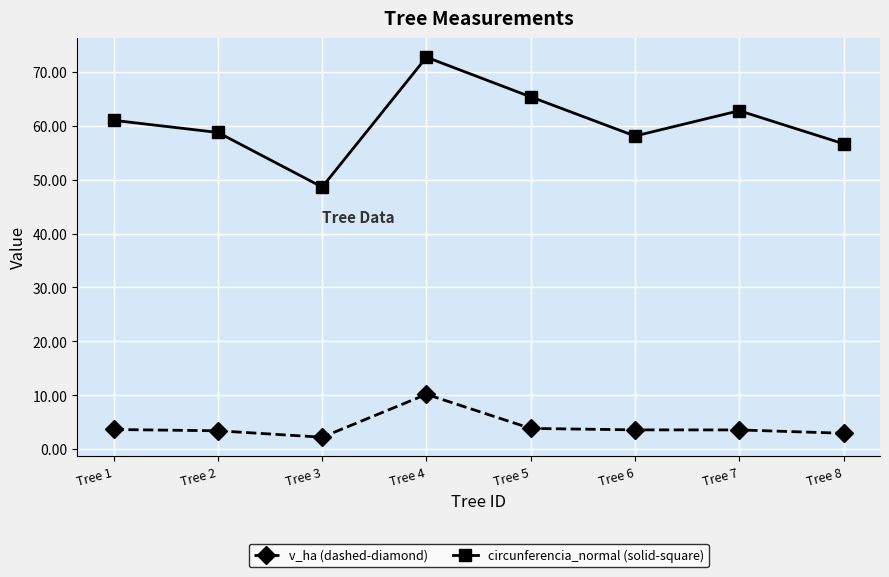

What is the difference between the highest and lowest values at Tree 4?

62.5